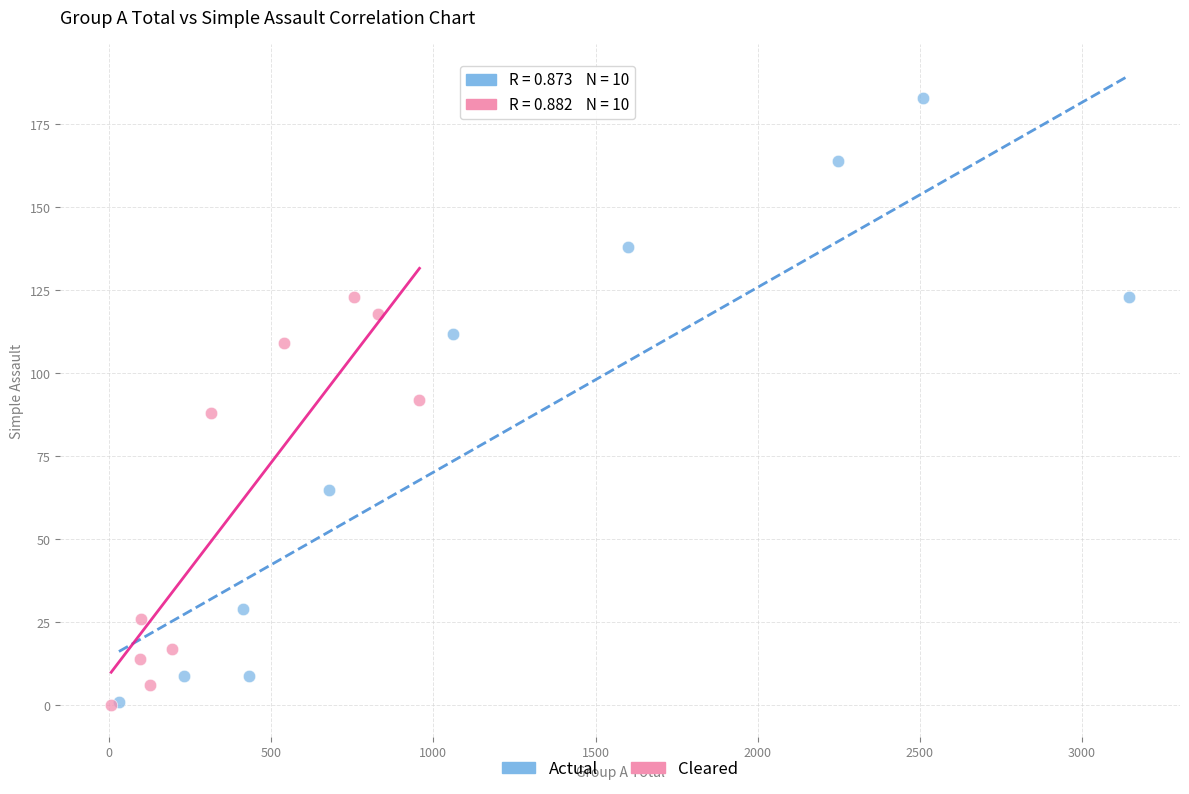

Which series has the largest Y range (max minus min)?

Actual